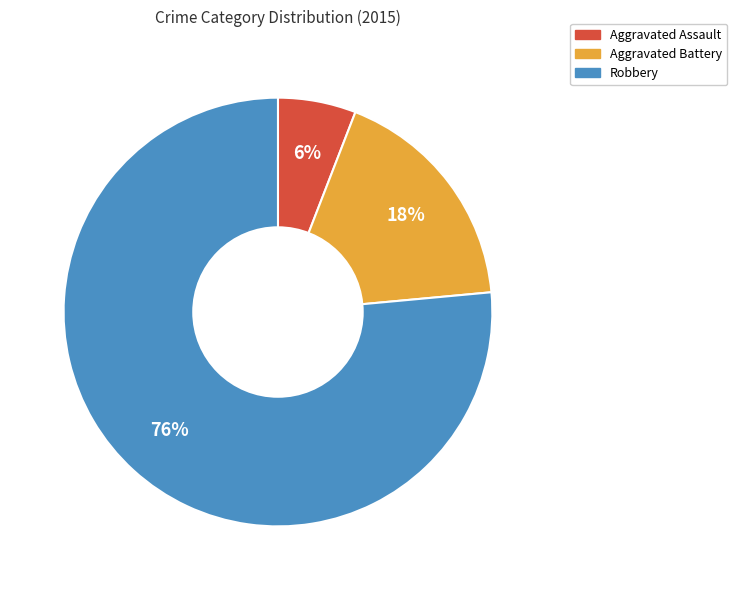

Does any single category account for the majority?

Yes